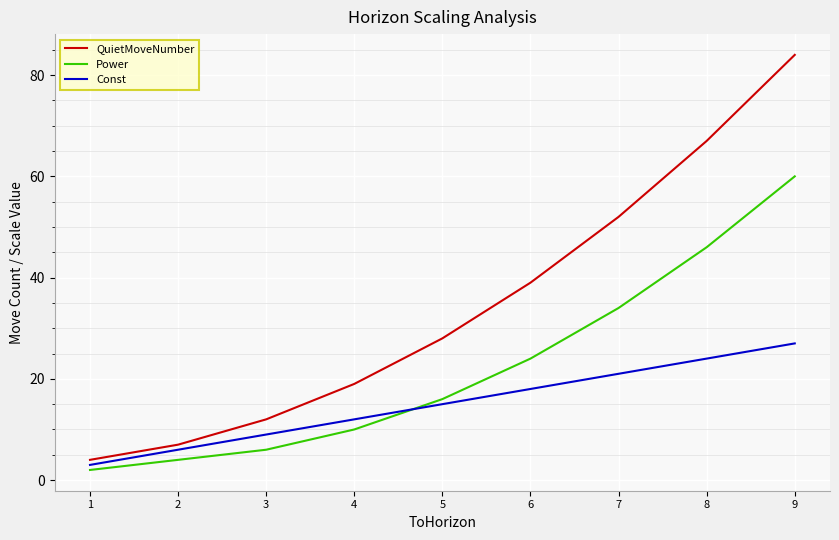

What is the difference between the maximum and minimum values in the QuietMoveNumber series?

80